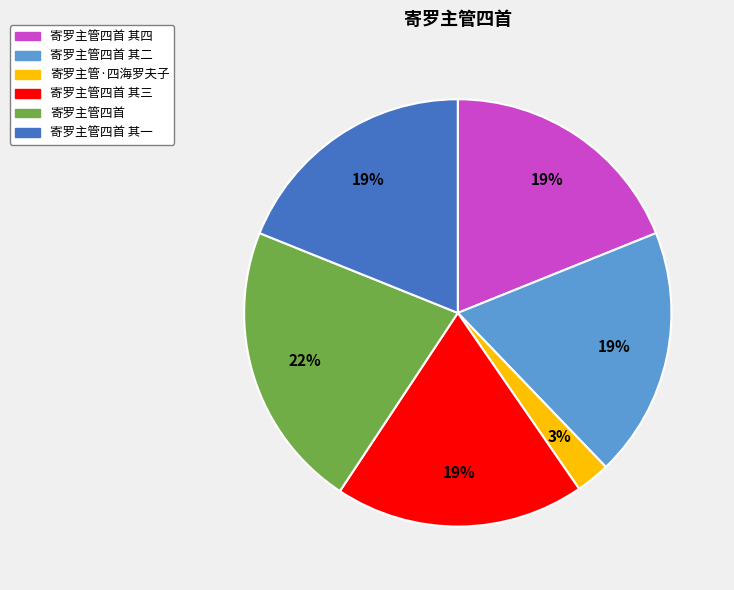

Is it true that 寄罗主管四首 其二 is 30% of the pie?

False